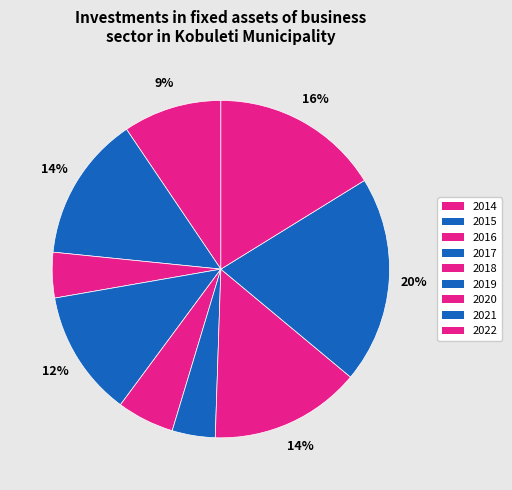

What percentage is the 2020 slice, to the nearest percent?

14%